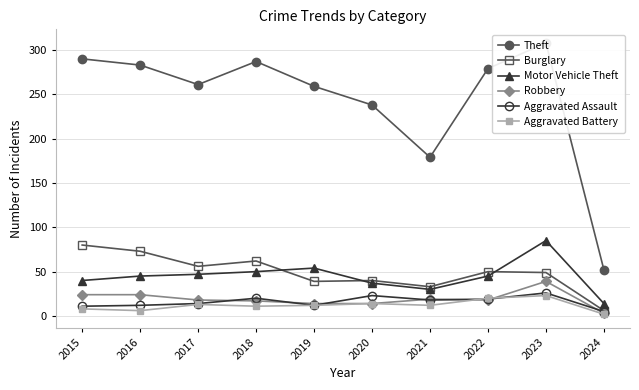

Rank the series by their maximum value, from lowest to highest.

Aggravated Battery, Aggravated Assault, Robbery, Burglary, Motor Vehicle Theft, Theft